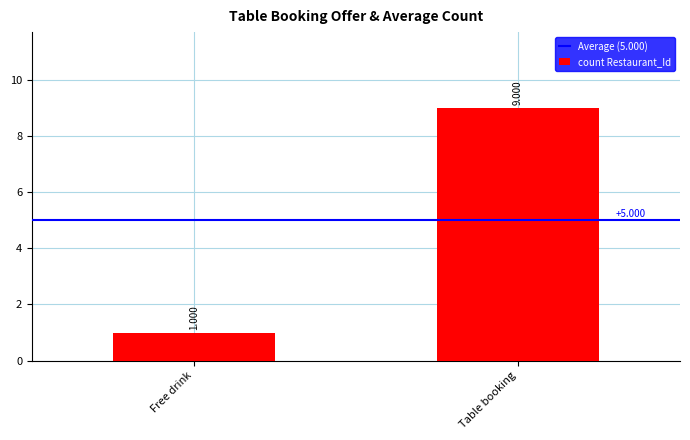

List the labels in order of value, smallest first.

Free drink, Table booking